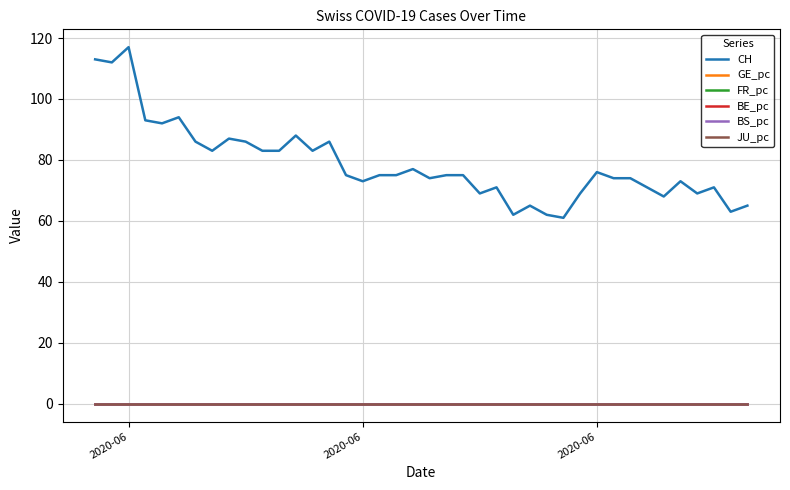

True or false: CH and BS_pc intersect in this chart.

False